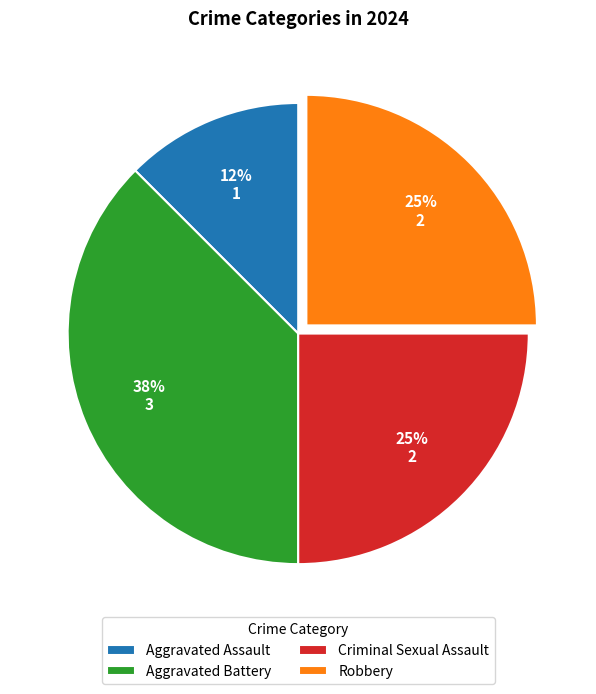

To the nearest percent, what is the average slice percentage?

25%